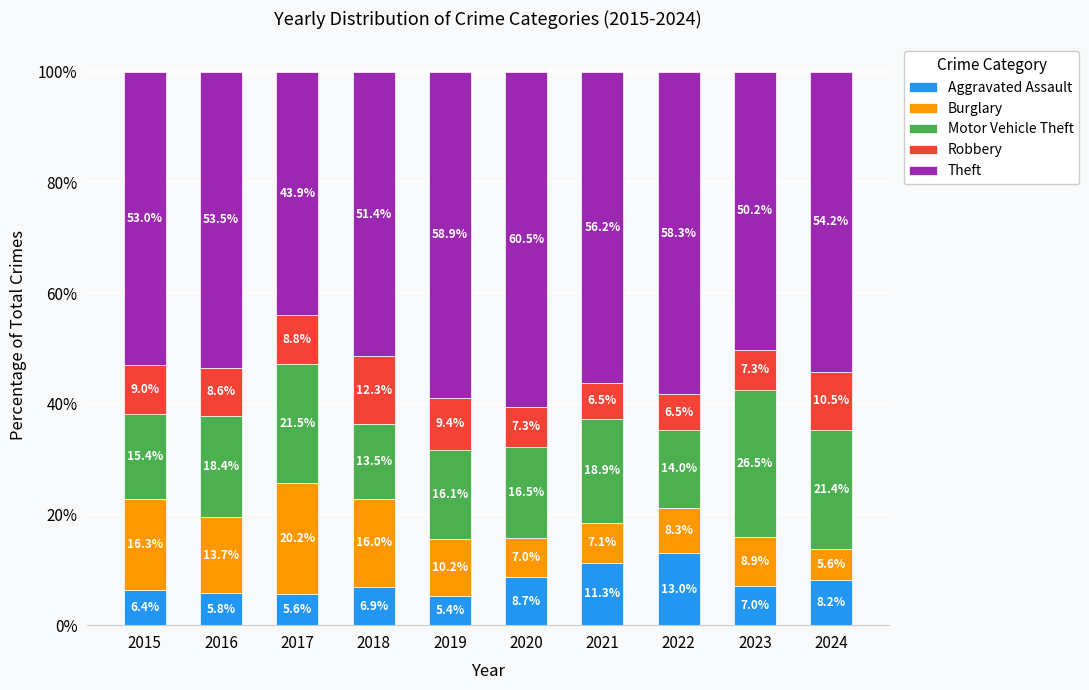

What is the lowest value of the Aggravated Assault series?

5.4